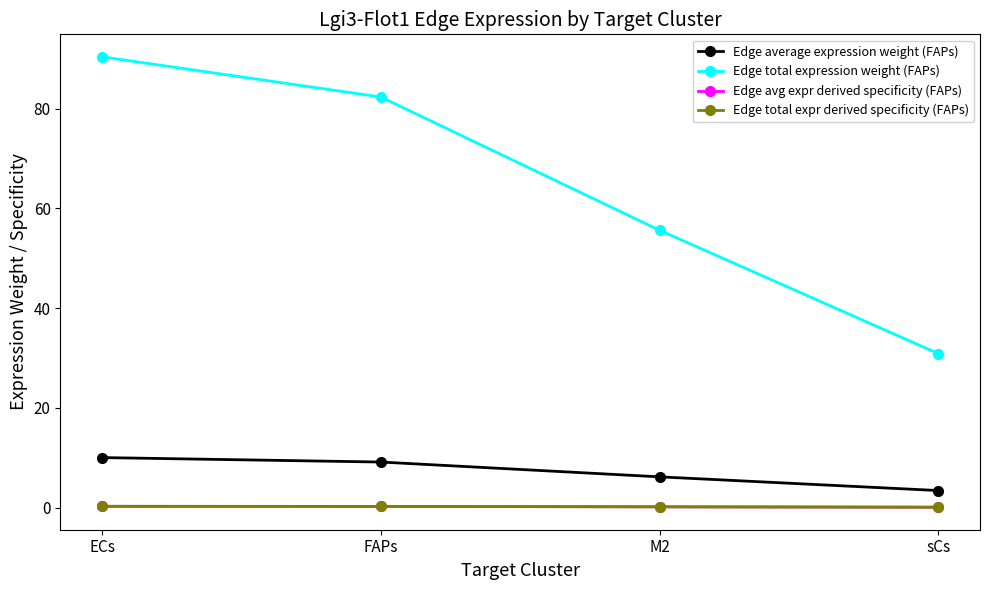

Is this an area chart (filled region under the line)?

No